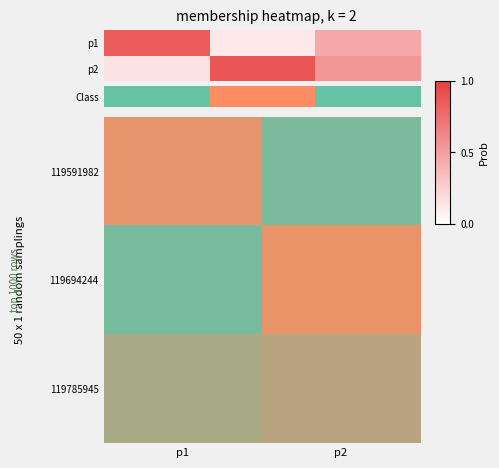

At which category is the sum across all series the highest?

p2